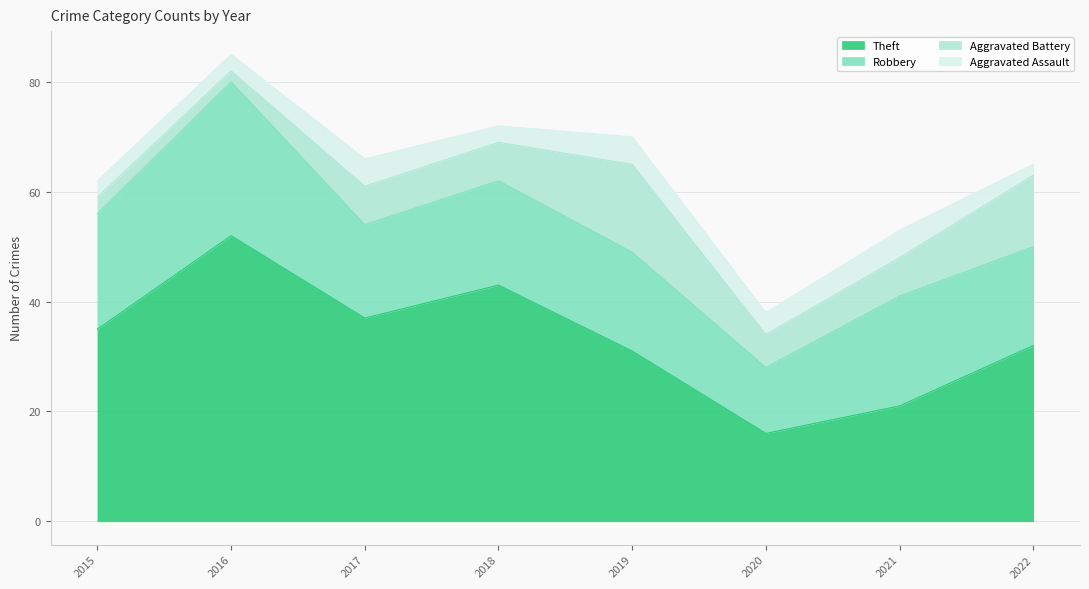

How many categories are shown in the chart?

8